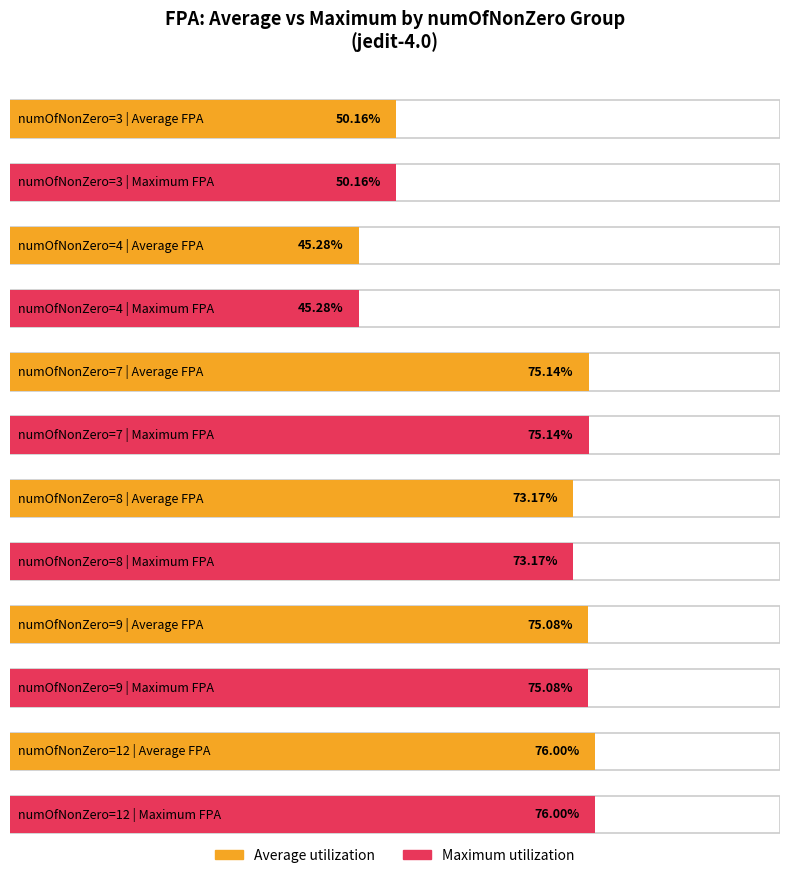

At which category is the sum across all series the highest?

5